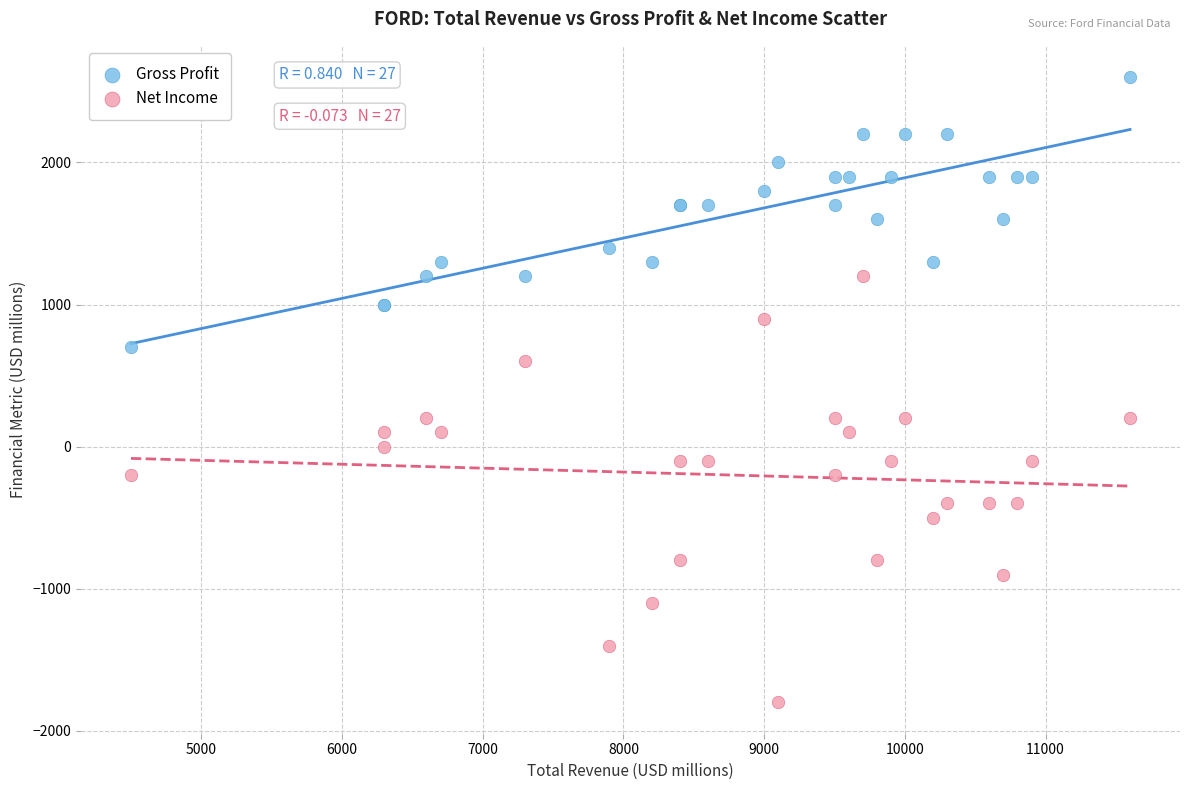

Which series reaches the maximum Y coordinate?

Gross Profit